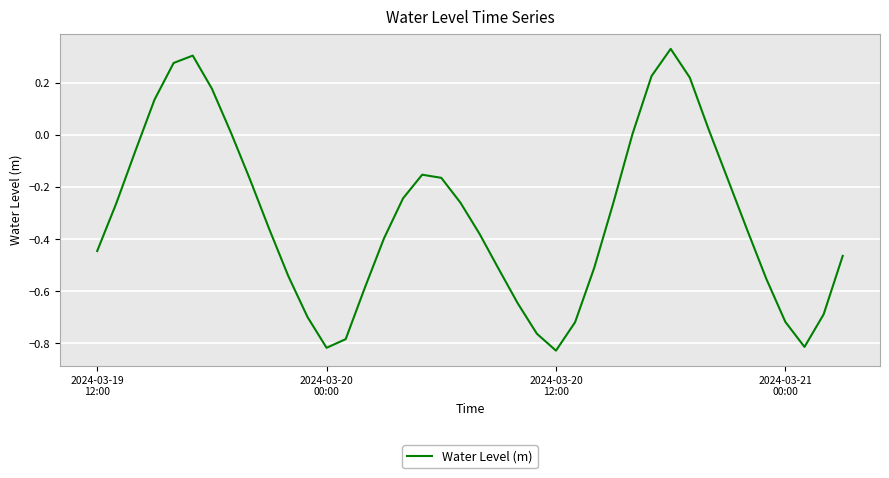

Reading left to right, extract all data points from this chart.

-0.4	-0.3	-0.1	0.1	0.3	0.3	0.2	0.0	-0.2	-0.4	-0.5	-0.7	-0.8	-0.8	-0.6	-0.4	-0.2	-0.2	-0.2	-0.3	-0.4	-0.5	-0.6	-0.8	-0.8	-0.7	-0.5	-0.3	0.0	0.2	0.3	0.2	0.0	-0.2	-0.4	-0.6	-0.7	-0.8	-0.7	-0.5